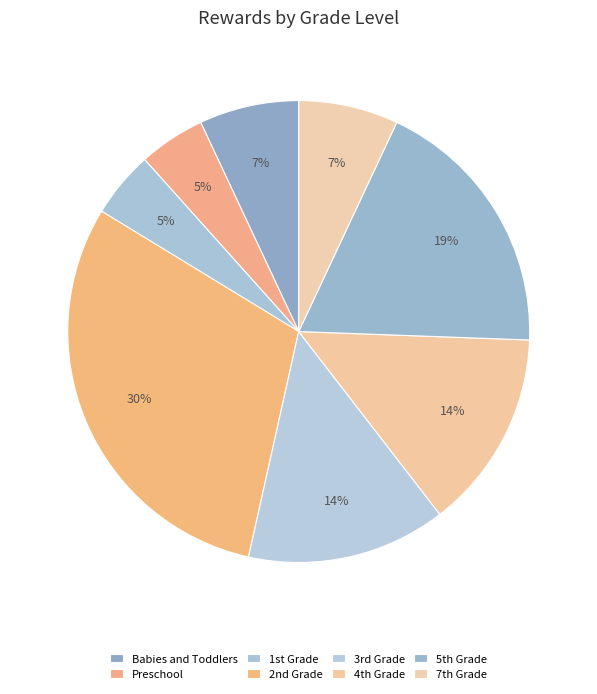

What is the largest slice in the pie chart?

2nd Grade